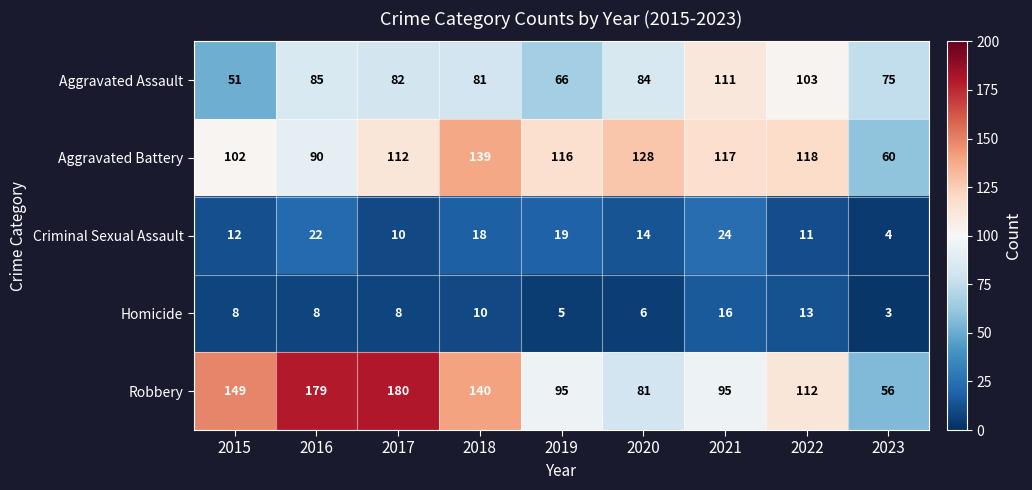

Is it true that Aggravated Assault equals 146 at 2016?

False